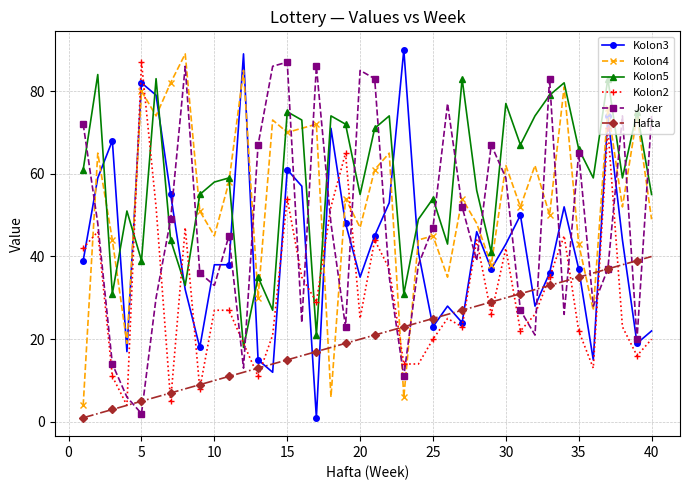

True or false: Kolon3 has more than 0 interior local peaks.

True